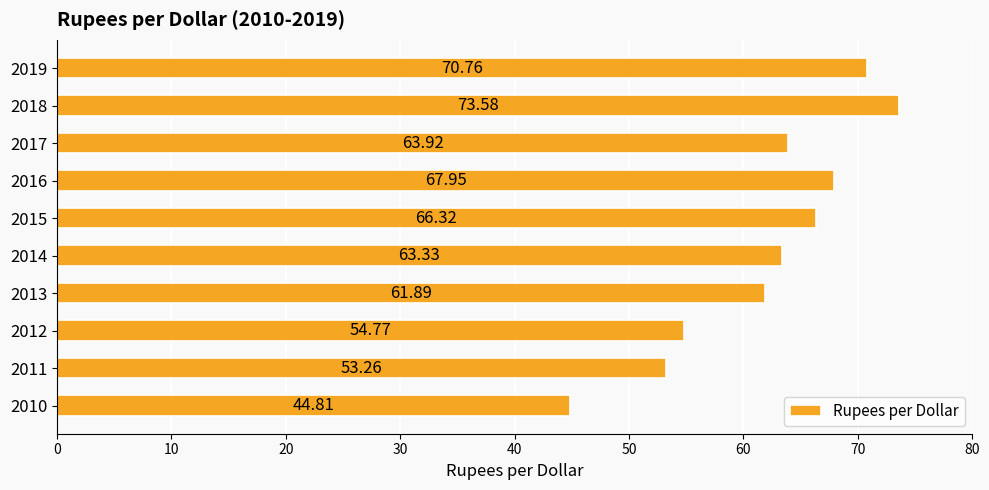

Are the bars horizontal?

Yes